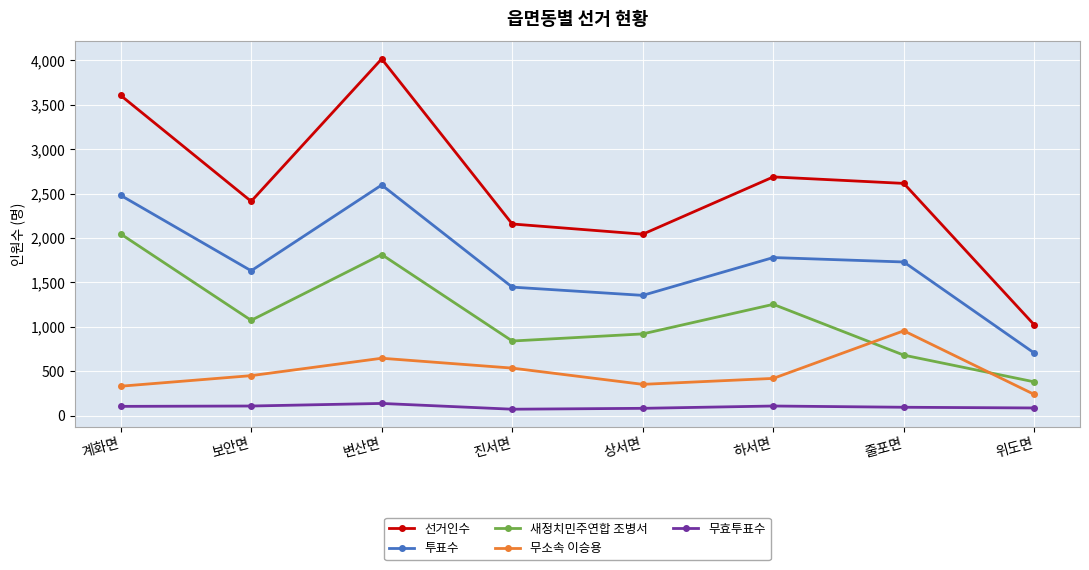

Is this an area chart (filled region under the line)?

No